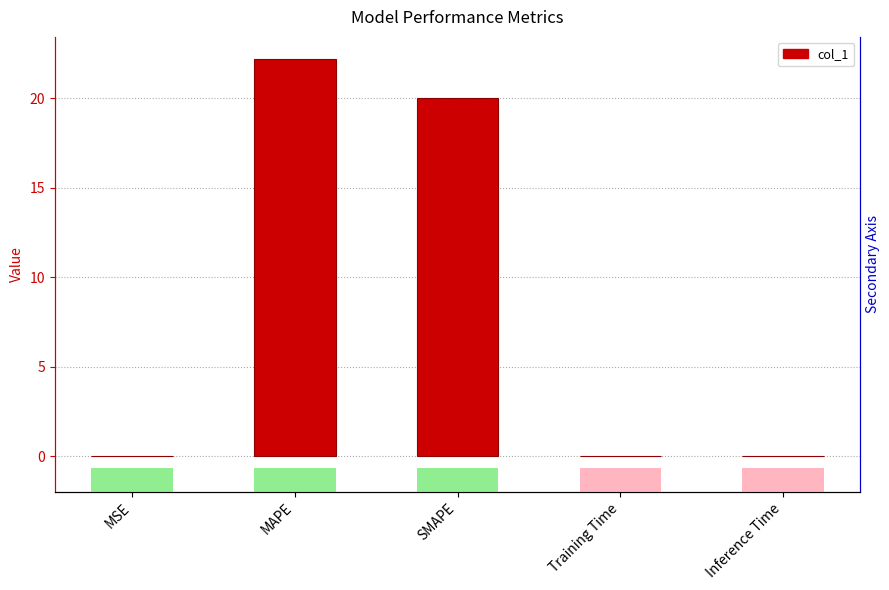

What is the difference between the second highest and second lowest values?

20.0